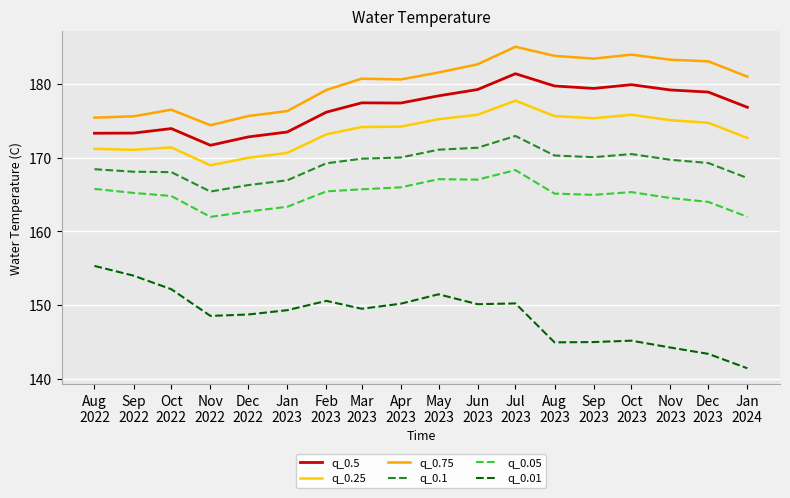

Is this an area chart (filled region under the line)?

No